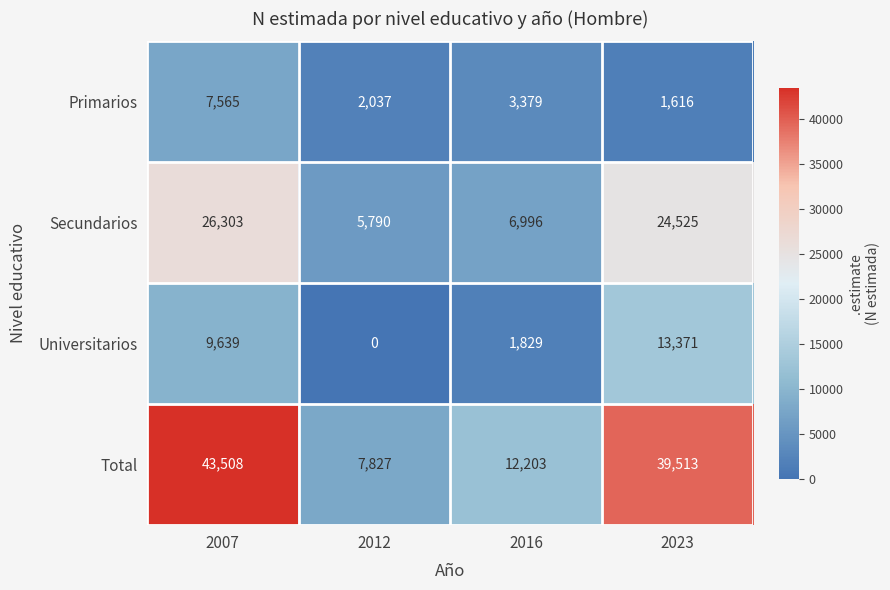

The Total series shows 43508 at 2007. True or false?

True